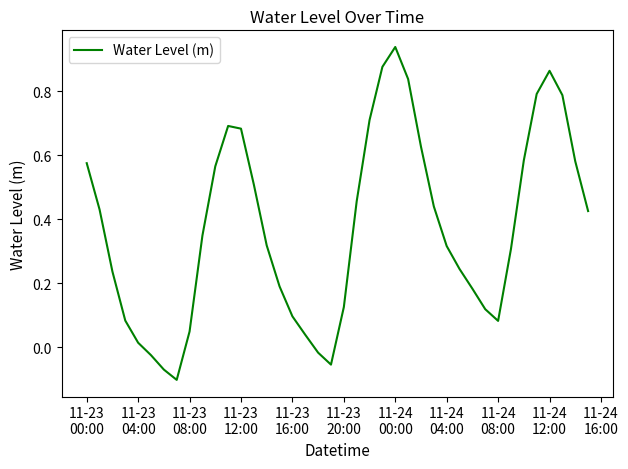

What is the difference between the maximum and minimum values?

1.0